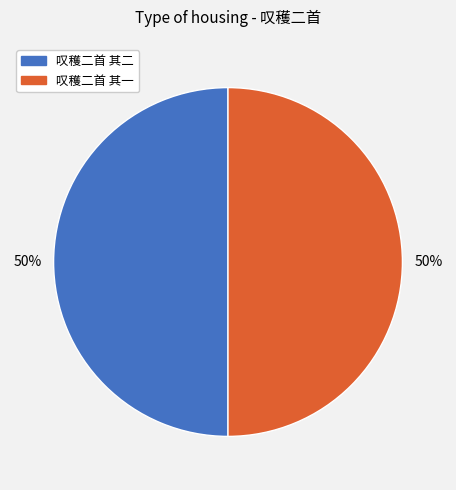

Is it true that 叹穫二首 其二 is 50% of the pie?

True